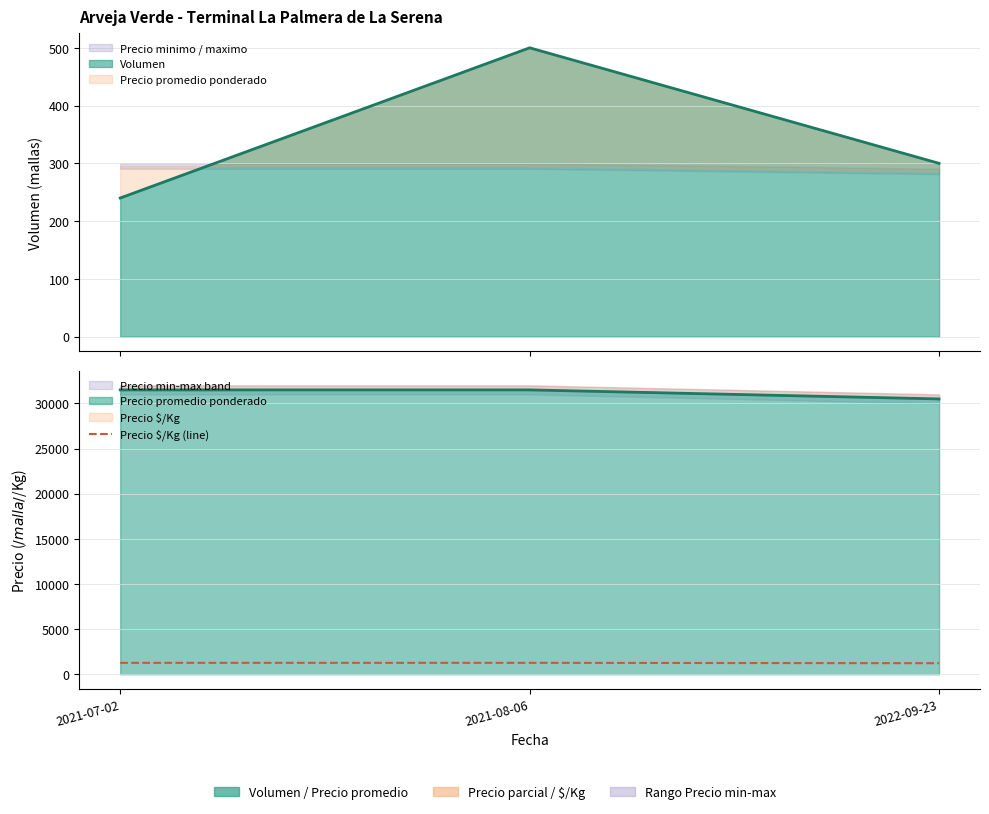

What is the sum of the values at 2021-08-06 and 2022-09-23?

2480